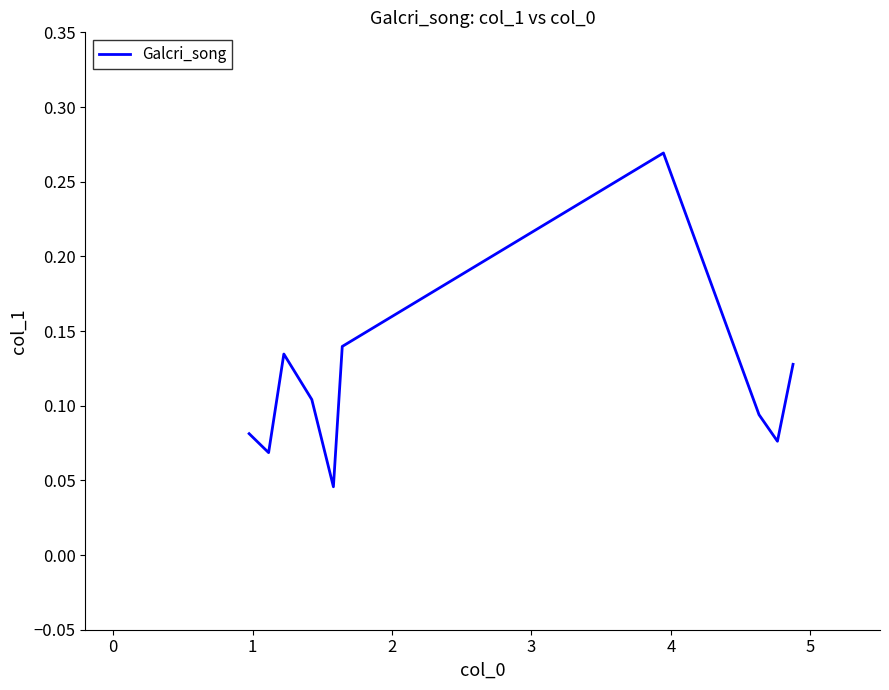

How many distinct data groups are displayed?

1